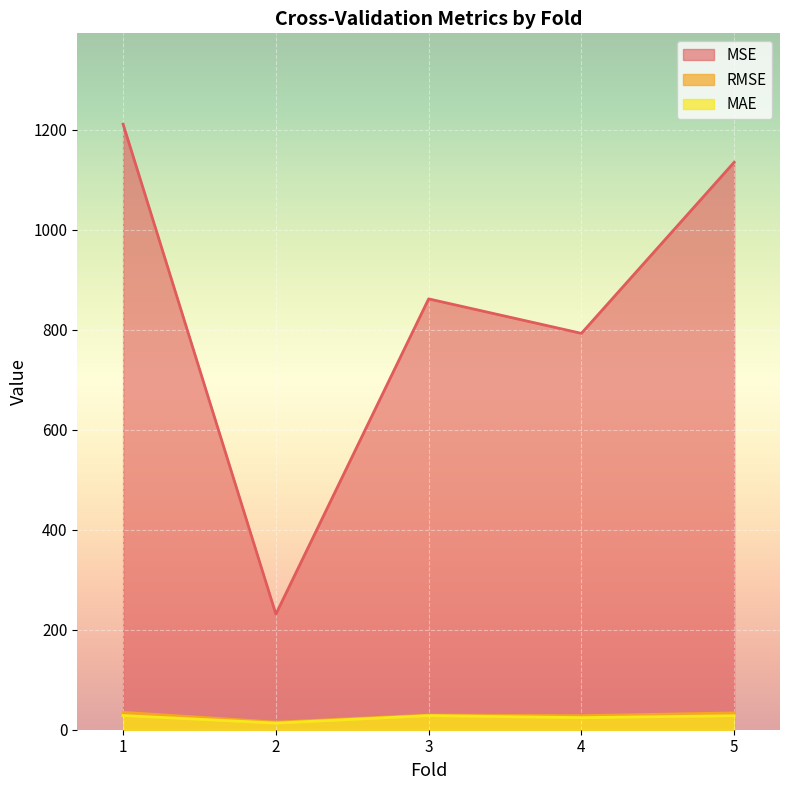

At which label does MSE reach its minimum?

2